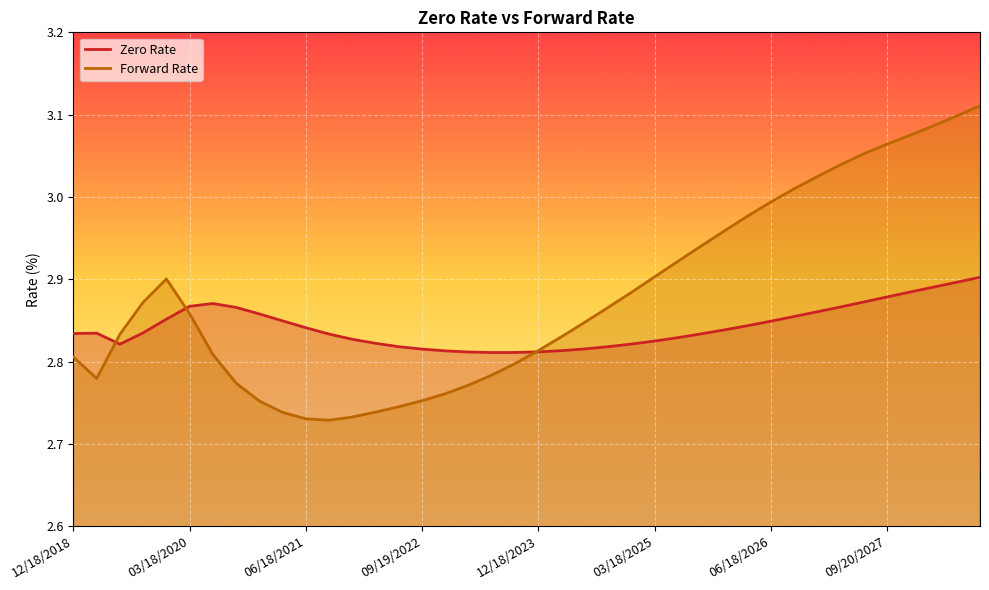

How many distinct data groups are displayed?

2